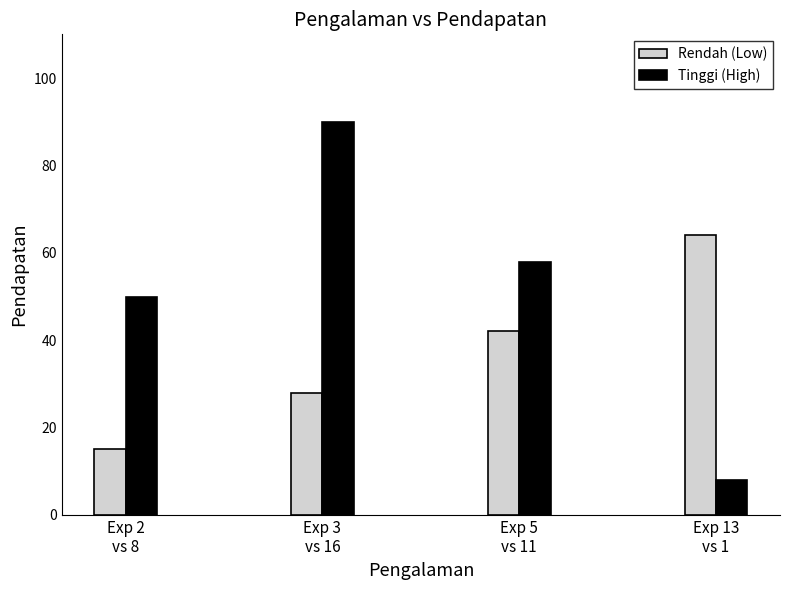

Read the Tinggi (High) value at Exp 13
vs 1.

8